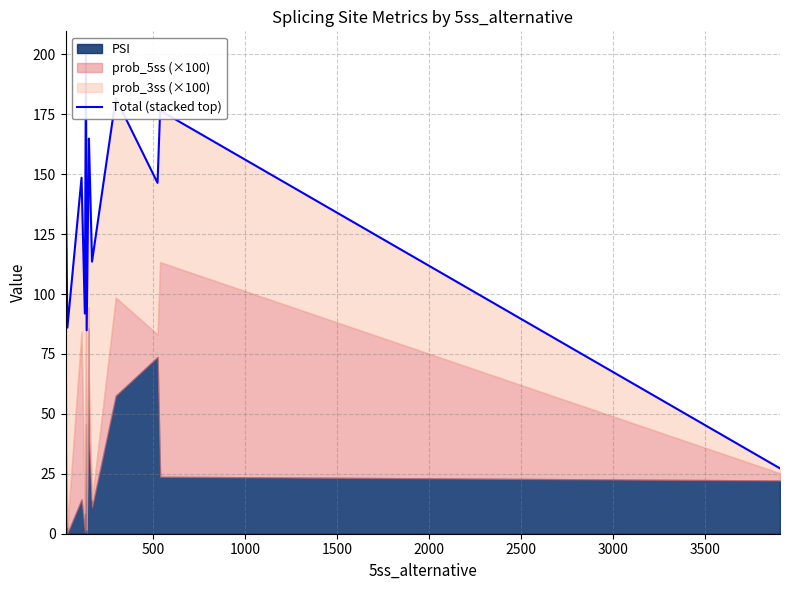

What is the average value?

133.8